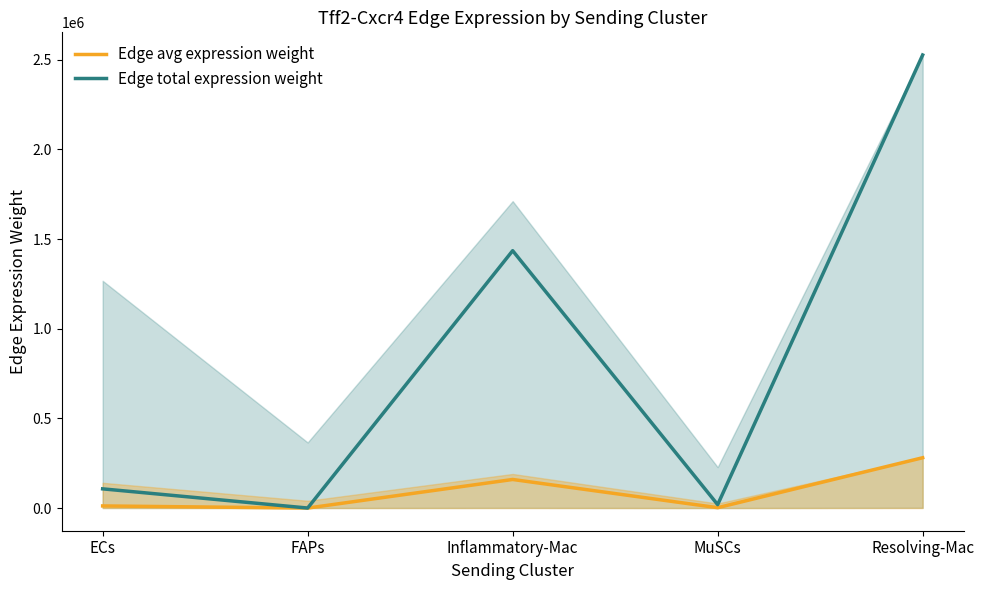

Where is the first local maximum for Edge total expression weight?

Inflammatory-Mac